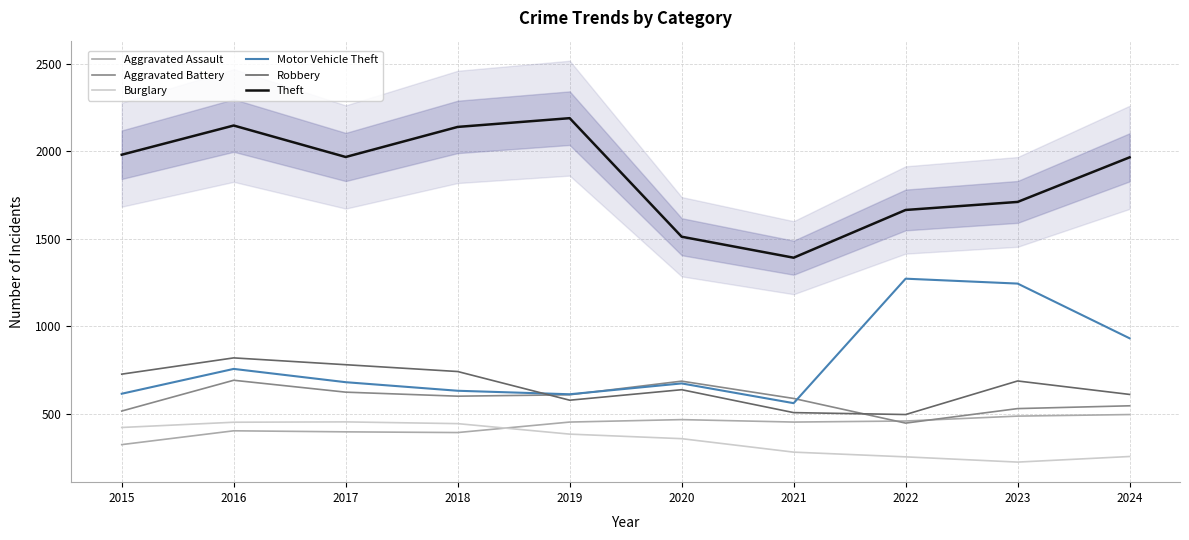

What is the difference between the second highest and minimum values in the Burglary series?

228